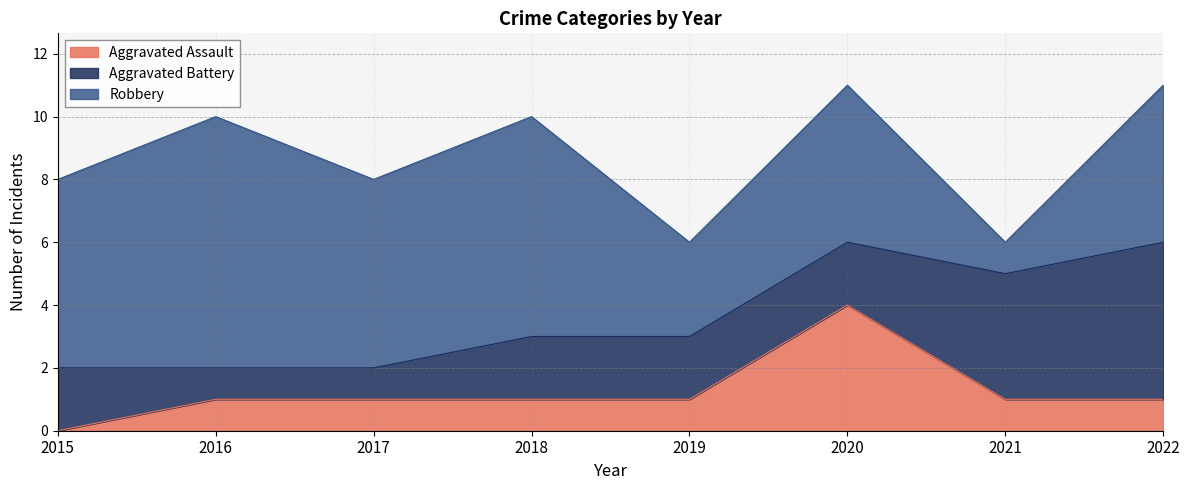

True or false: Aggravated Assault has more than 0 interior local peaks.

True